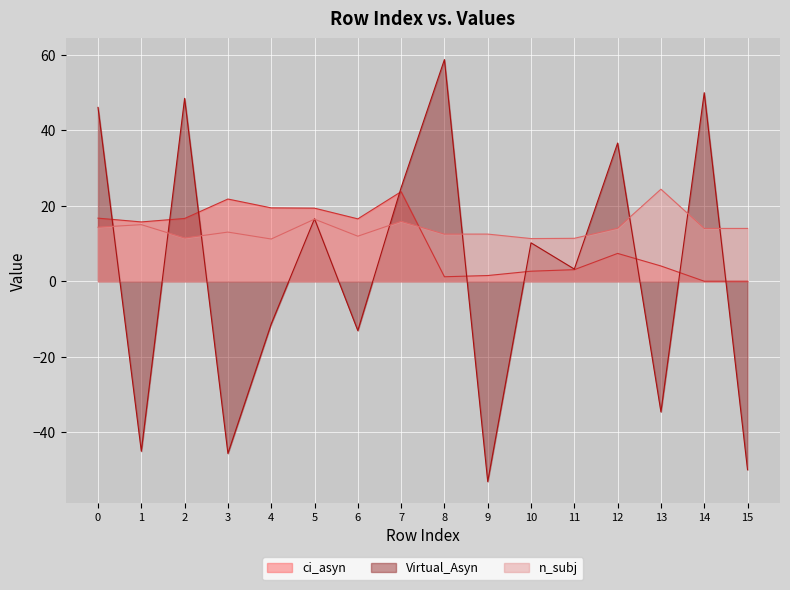

Which series has the largest range (max minus min)?

Virtual_Asyn line